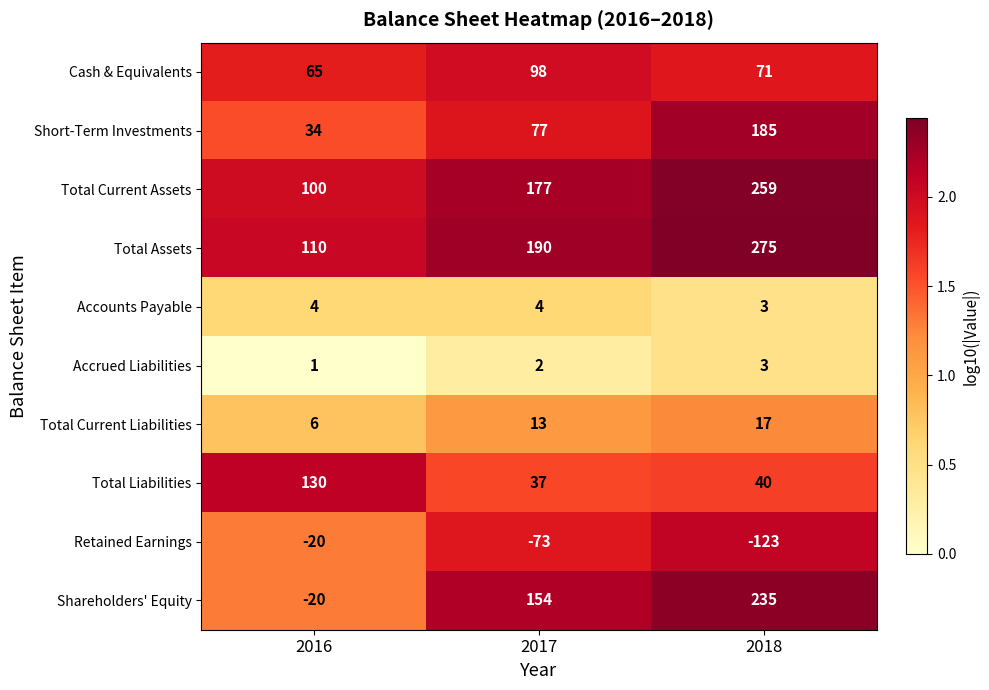

Reading left to right, list all the values displayed in this chart.

Cash & Equivalents: 65	98	71
Short-Term Investments: 34	77	185
Total Current Assets: 100	177	259
Total Assets: 110	190	275
Accounts Payable: 4	4	3
Accrued Liabilities: 1	2	3
Total Current Liabilities: 6	13	17
Total Liabilities: 130	37	40
Retained Earnings: -20	-73	-123
Shareholders' Equity: -20	154	235